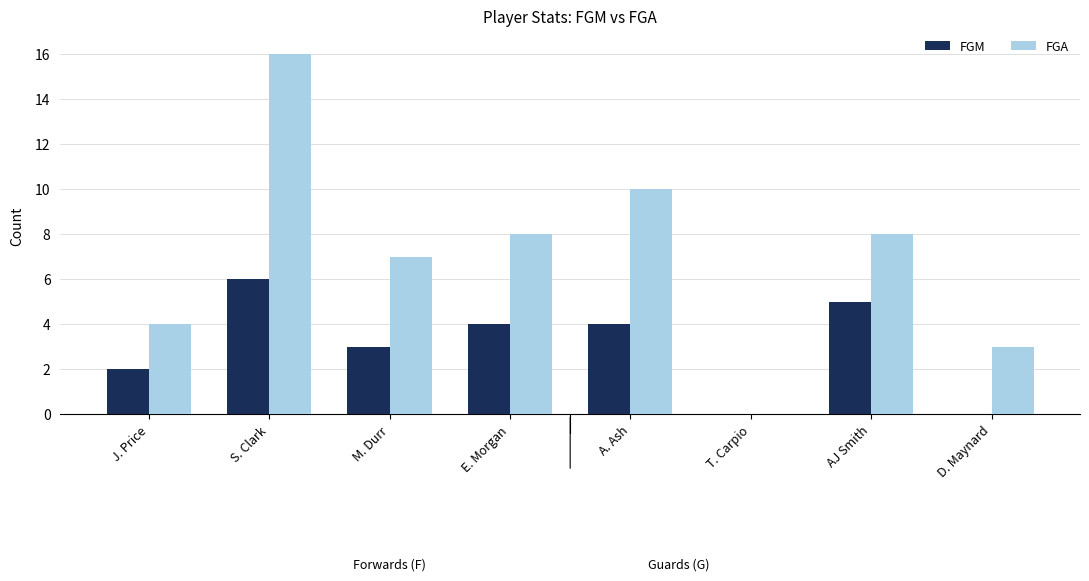

The FGA series shows 11 at E. Morgan. True or false?

False